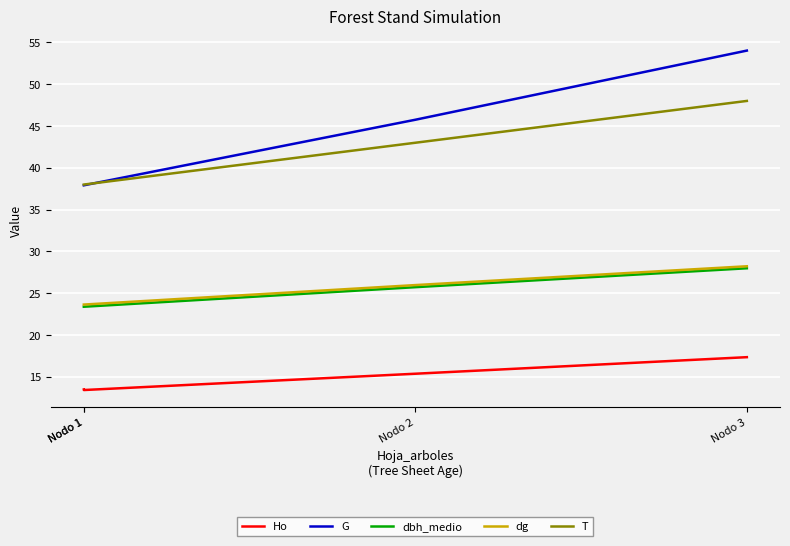

True or false: dbh_medio and dg intersect in this chart.

False